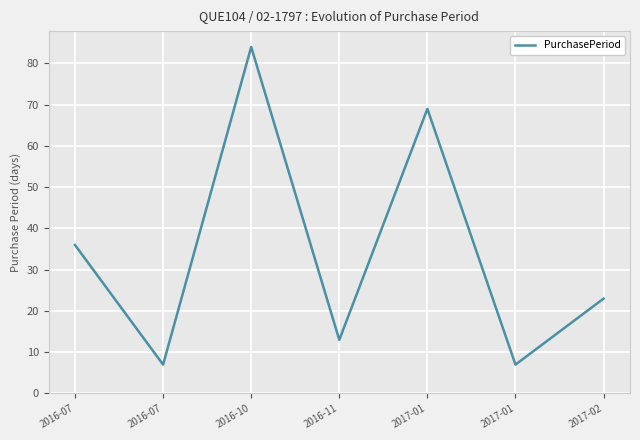

What value does the data have at 2016-11, to the nearest 5?

15